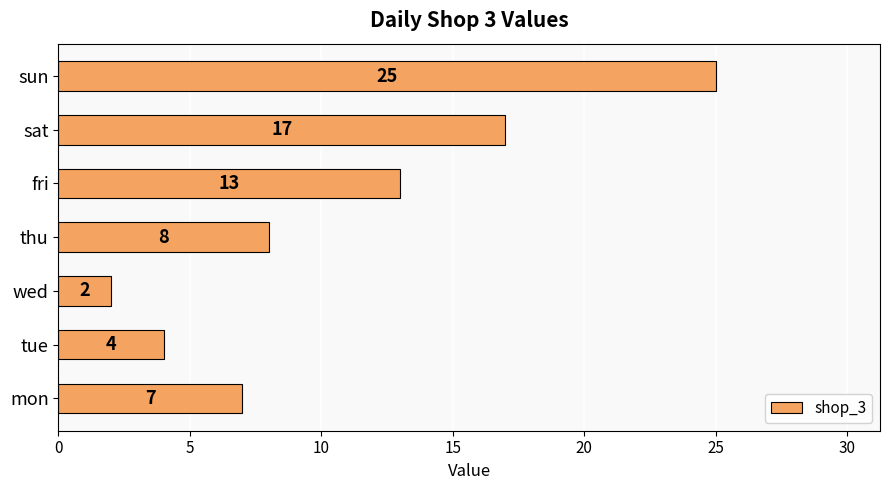

The value at wed is 3. True or false?

False